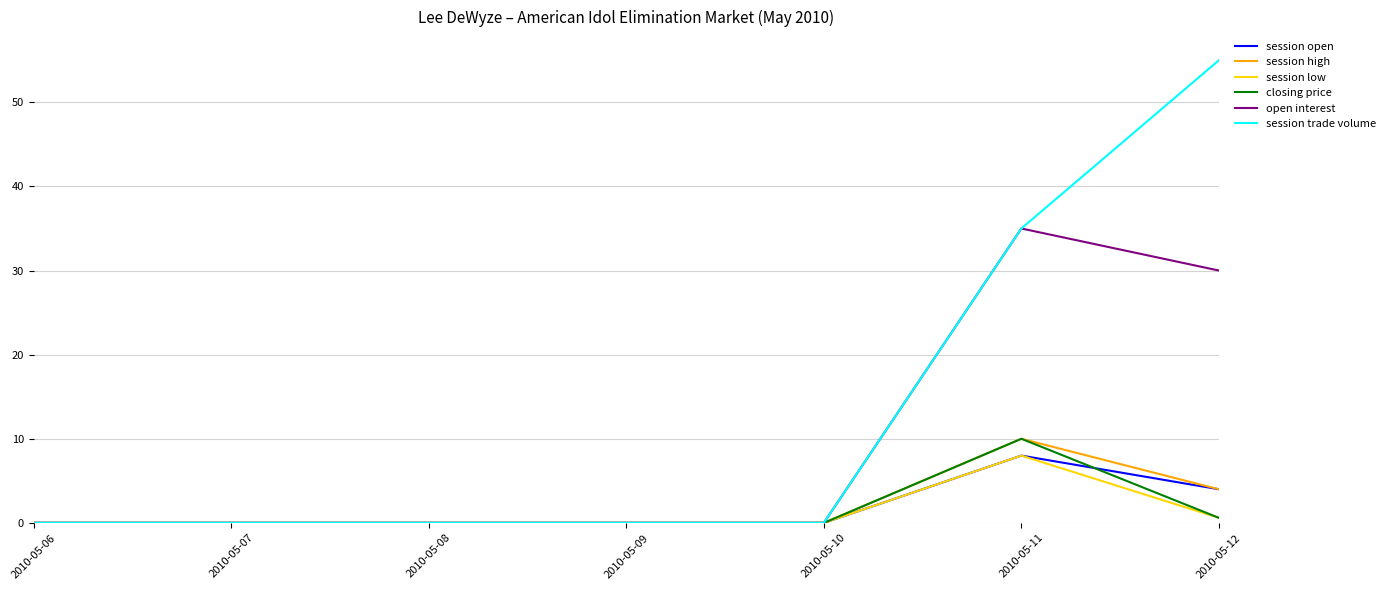

What is the total value across all series at 2010-05-11?

106.0